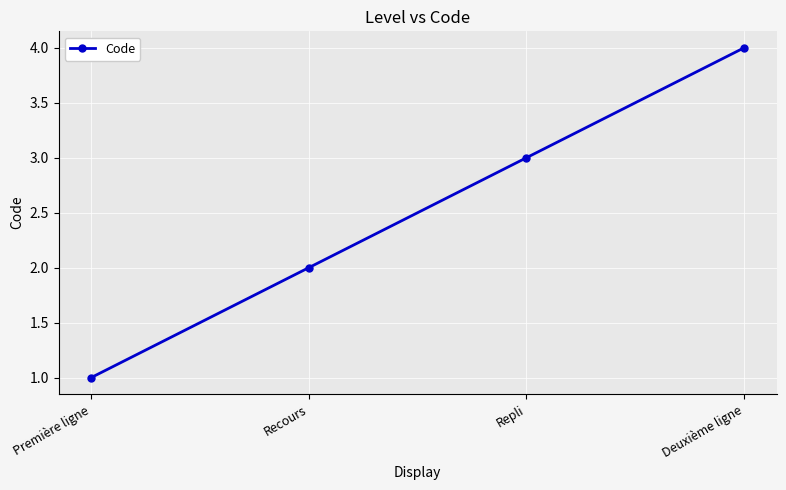

How many values are between 2 and 4?

3